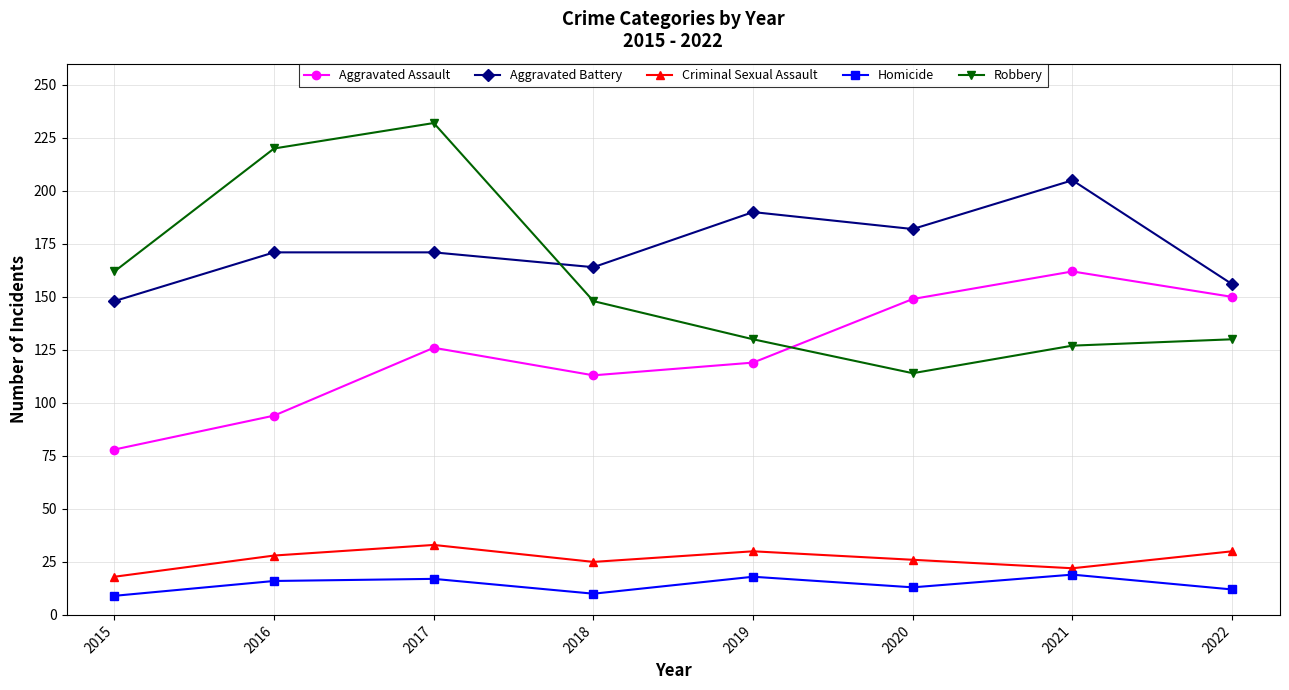

Which series has the widest spread of values?

Robbery